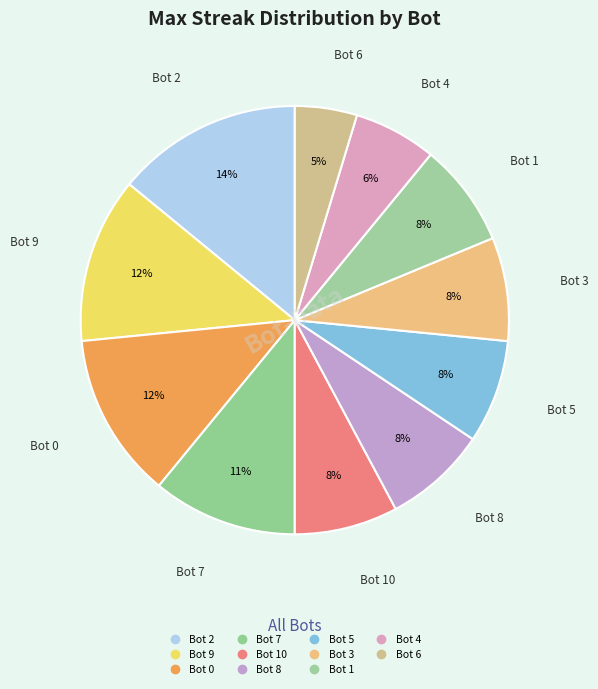

Rank the categories by value from highest to lowest.

Bot 2, Bot 9, Bot 0, Bot 7, Bot 10, Bot 8, Bot 5, Bot 3, Bot 1, Bot 4, Bot 6